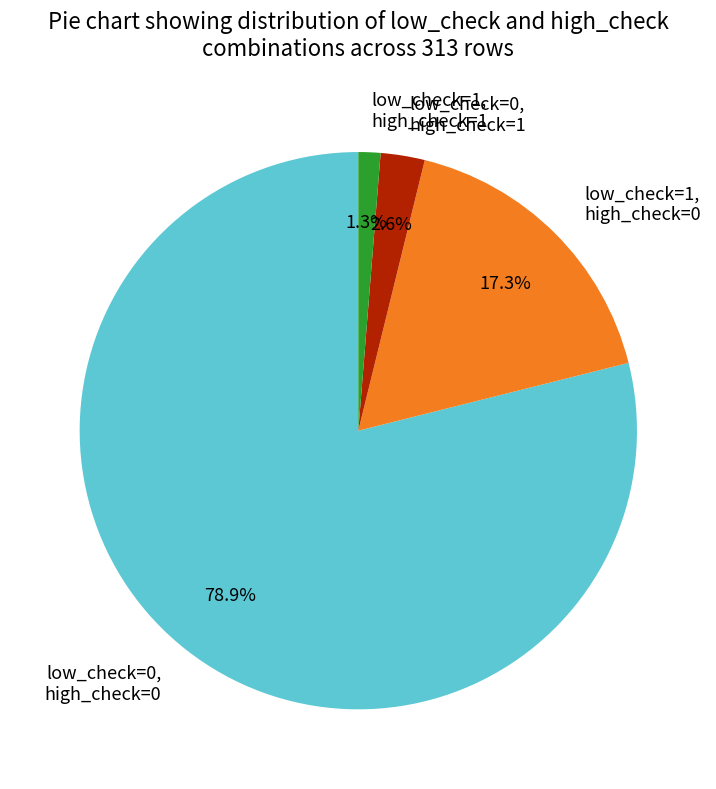

To the nearest percent, what portion does low_check=0, high_check=1 represent?

3%